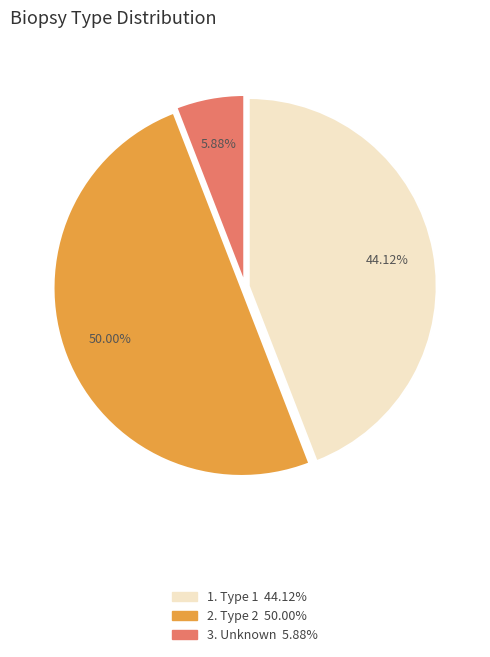

Is there a majority slice in this chart?

No